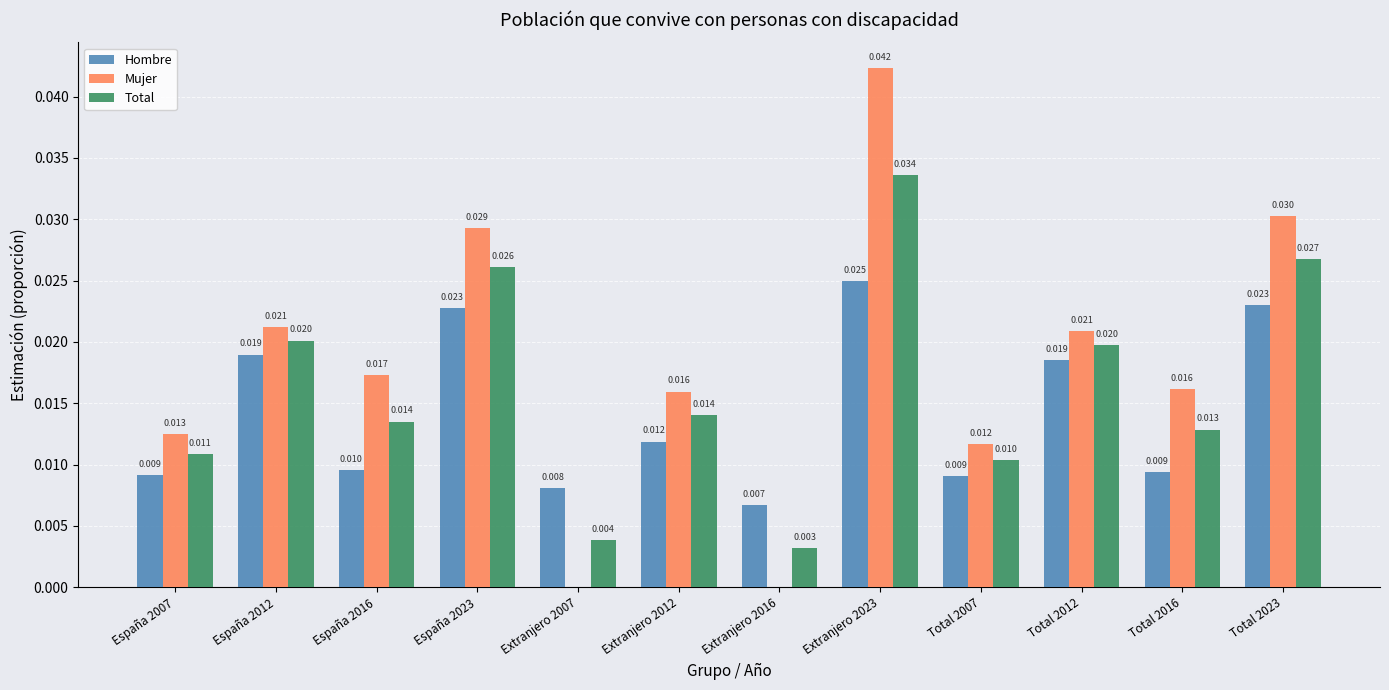

Which series has the largest total across all categories?

Mujer